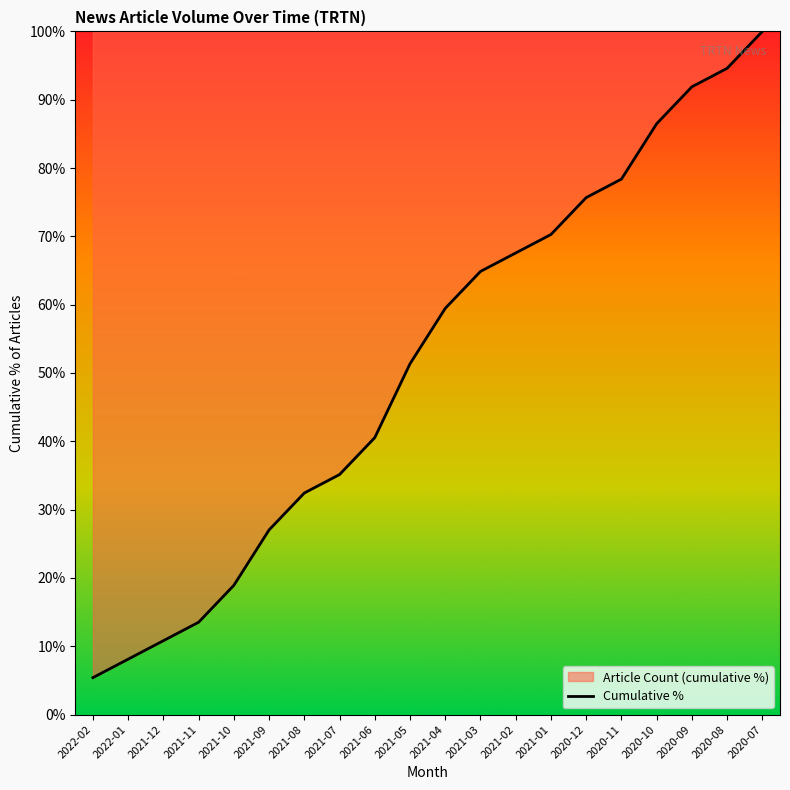

What is the minimum value shown in the chart?

5.4